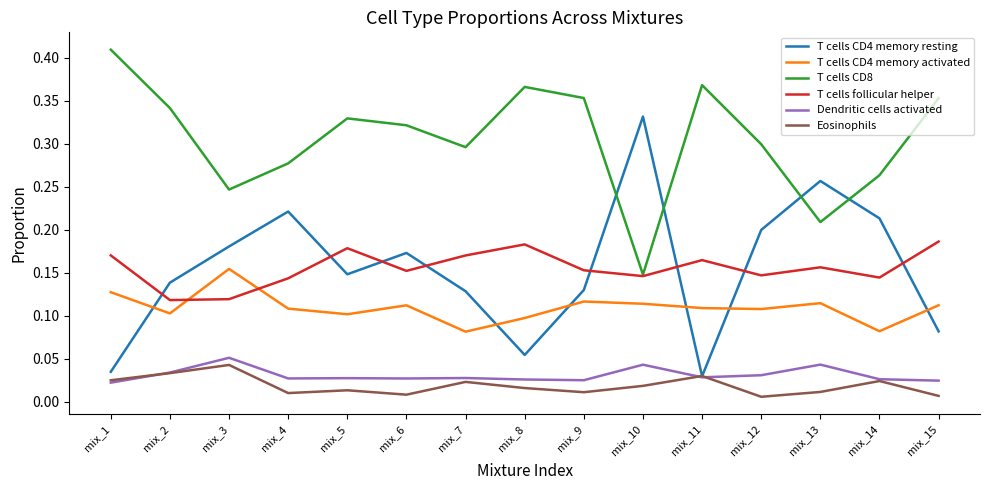

True or false: T cells CD4 memory activated and Eosinophils intersect in this chart.

False